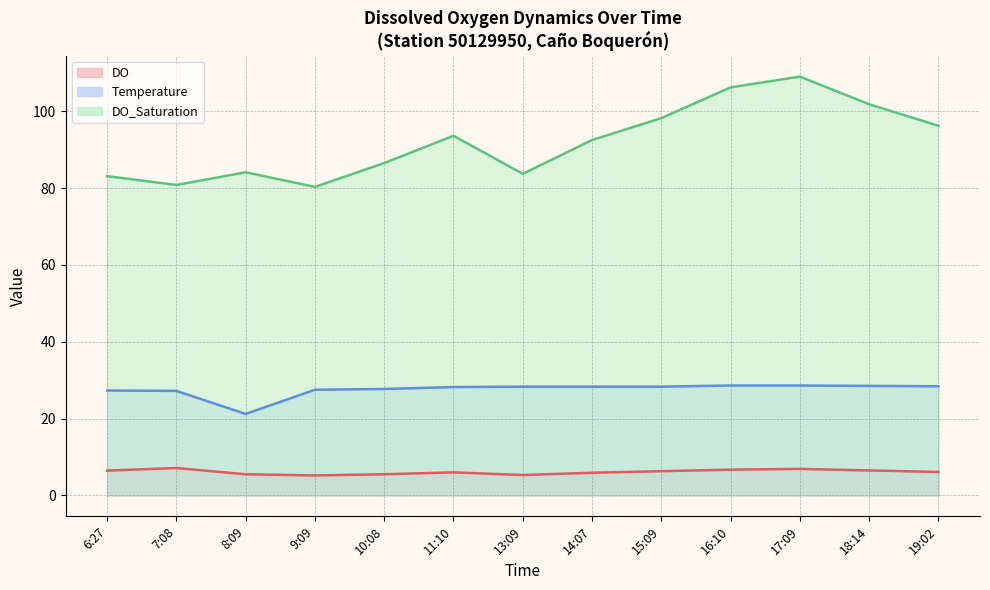

Which series has the largest total across all categories?

DO_Saturation